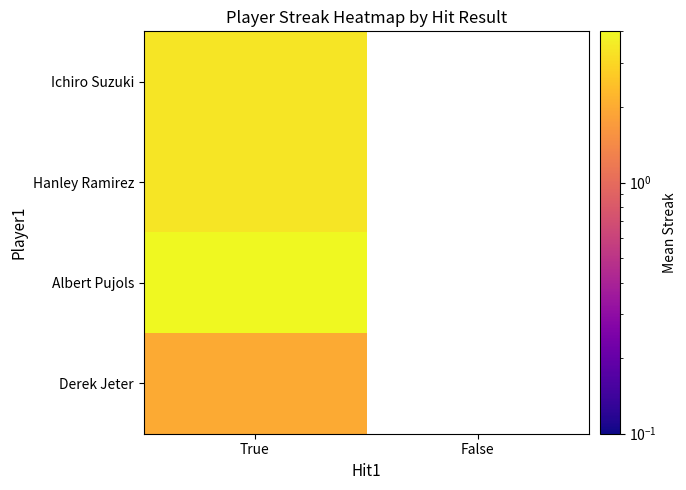

True or false: Hanley Ramirez has a value of 0.0 at False.

True